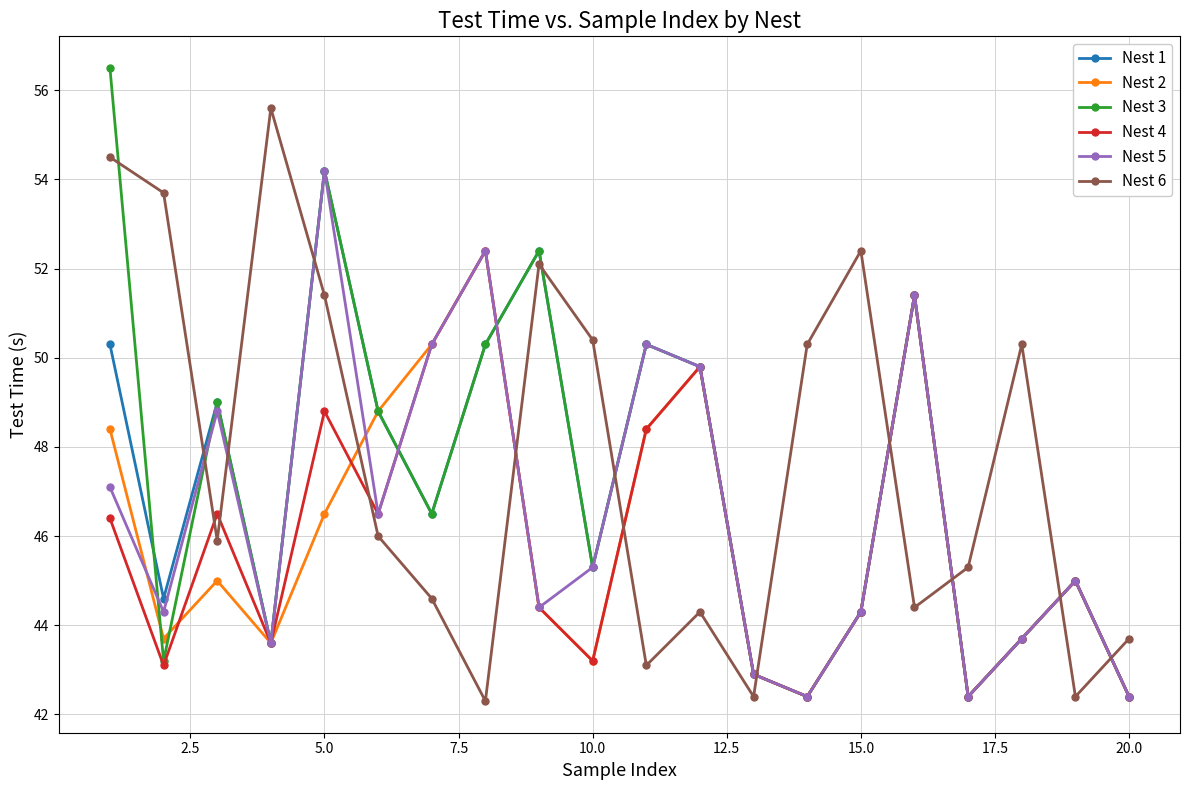

How many values in the Nest 2 series are below 45?

10